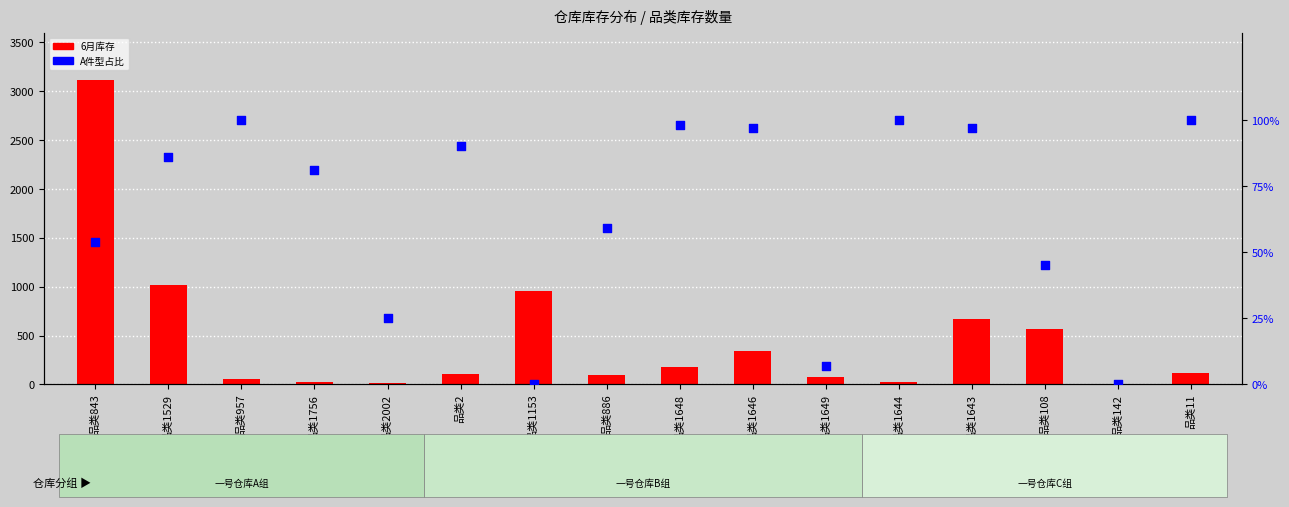

At which category is the sum across all series the highest?

品类843